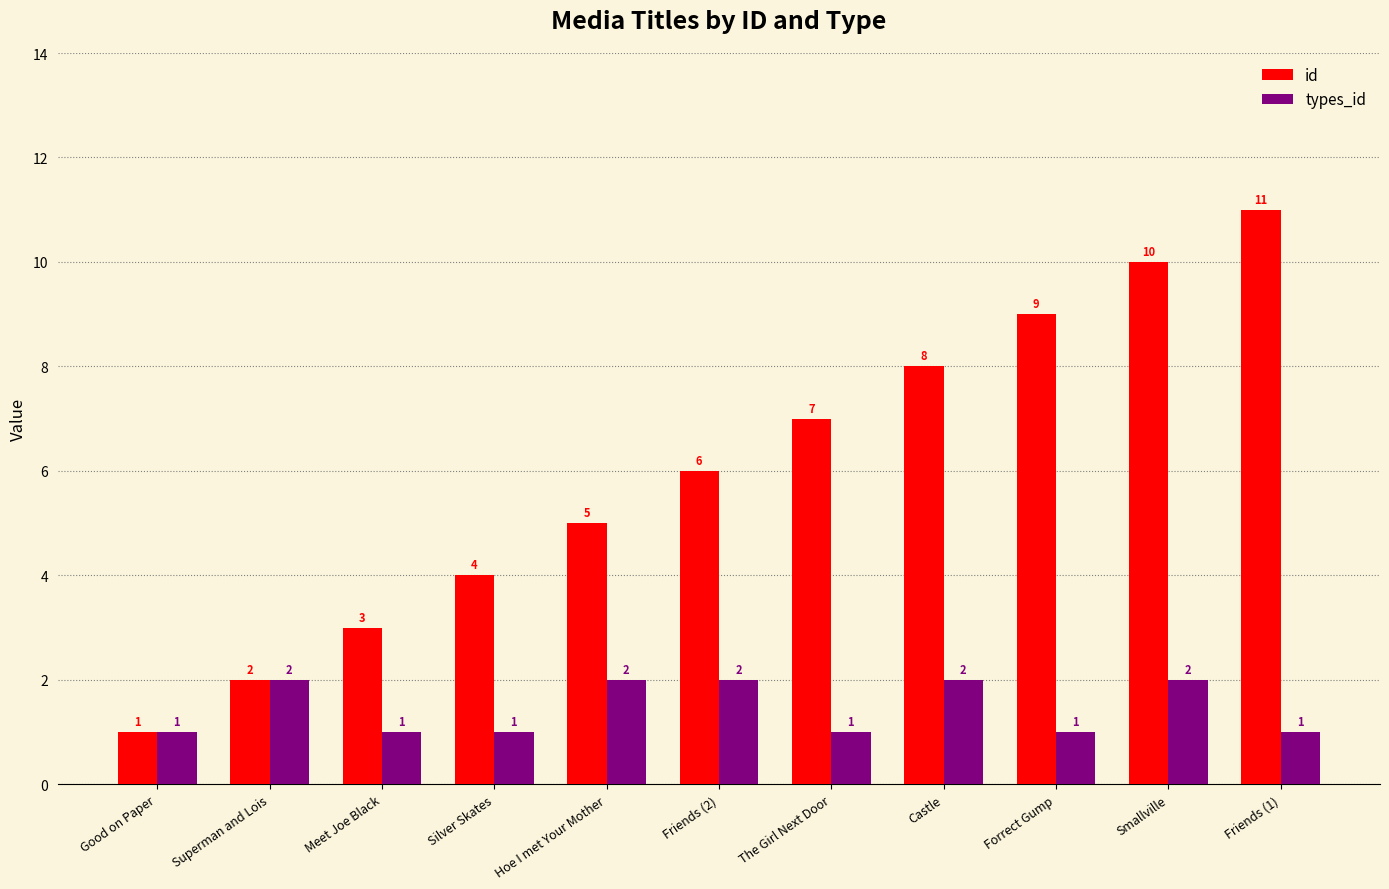

What is the total value across all series at Forrect Gump?

10